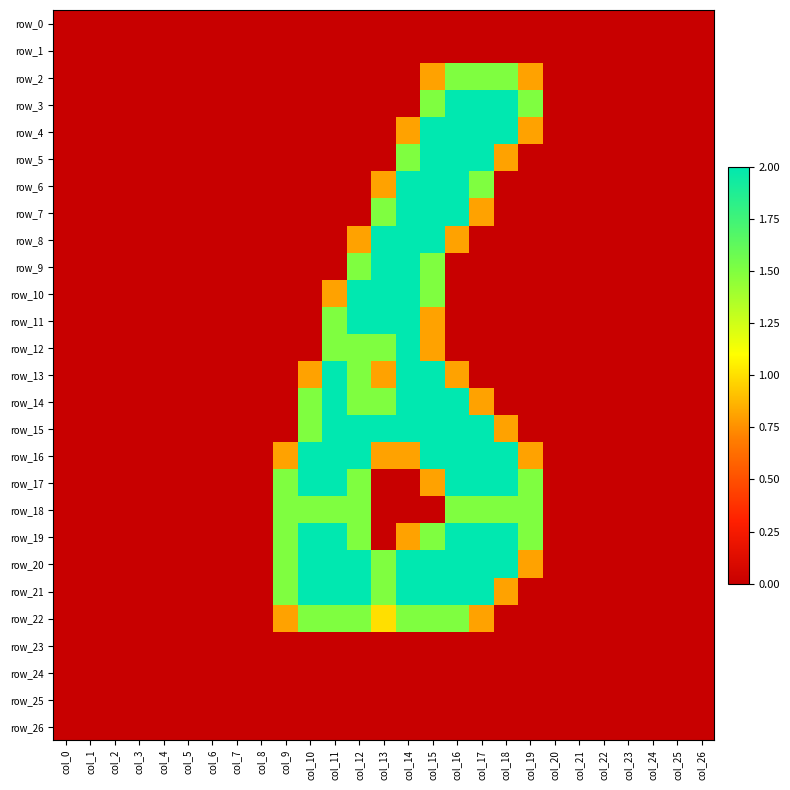

Reading left to right, list all the values displayed in this chart.

row_0: 0.0	0.0	0.0	0.0	0.0	0.0	0.0	0.0	0.0	0.0	0.0	0.0	0.0	0.0	0.0	0.0	0.0	0.0	0.0	0.0	0.0	0.0	0.0	0.0	0.0	0.0	0.0
row_1: 0.0	0.0	0.0	0.0	0.0	0.0	0.0	0.0	0.0	0.0	0.0	0.0	0.0	0.0	0.0	0.0	0.0	0.0	0.0	0.0	0.0	0.0	0.0	0.0	0.0	0.0	0.0
row_2: 0.0	0.0	0.0	0.0	0.0	0.0	0.0	0.0	0.0	0.0	0.0	0.0	0.0	0.0	0.0	0.8	1.5	1.5	1.5	0.8	0.0	0.0	0.0	0.0	0.0	0.0	0.0
row_3: 0.0	0.0	0.0	0.0	0.0	0.0	0.0	0.0	0.0	0.0	0.0	0.0	0.0	0.0	0.0	1.5	2.0	2.0	2.0	1.5	0.0	0.0	0.0	0.0	0.0	0.0	0.0
row_4: 0.0	0.0	0.0	0.0	0.0	0.0	0.0	0.0	0.0	0.0	0.0	0.0	0.0	0.0	0.8	2.0	2.0	2.0	2.0	0.8	0.0	0.0	0.0	0.0	0.0	0.0	0.0
row_5: 0.0	0.0	0.0	0.0	0.0	0.0	0.0	0.0	0.0	0.0	0.0	0.0	0.0	0.0	1.5	2.0	2.0	2.0	0.8	0.0	0.0	0.0	0.0	0.0	0.0	0.0	0.0
row_6: 0.0	0.0	0.0	0.0	0.0	0.0	0.0	0.0	0.0	0.0	0.0	0.0	0.0	0.8	2.0	2.0	2.0	1.5	0.0	0.0	0.0	0.0	0.0	0.0	0.0	0.0	0.0
row_7: 0.0	0.0	0.0	0.0	0.0	0.0	0.0	0.0	0.0	0.0	0.0	0.0	0.0	1.5	2.0	2.0	2.0	0.8	0.0	0.0	0.0	0.0	0.0	0.0	0.0	0.0	0.0
row_8: 0.0	0.0	0.0	0.0	0.0	0.0	0.0	0.0	0.0	0.0	0.0	0.0	0.8	2.0	2.0	2.0	0.8	0.0	0.0	0.0	0.0	0.0	0.0	0.0	0.0	0.0	0.0
row_9: 0.0	0.0	0.0	0.0	0.0	0.0	0.0	0.0	0.0	0.0	0.0	0.0	1.5	2.0	2.0	1.5	0.0	0.0	0.0	0.0	0.0	0.0	0.0	0.0	0.0	0.0	0.0
row_10: 0.0	0.0	0.0	0.0	0.0	0.0	0.0	0.0	0.0	0.0	0.0	0.8	2.0	2.0	2.0	1.5	0.0	0.0	0.0	0.0	0.0	0.0	0.0	0.0	0.0	0.0	0.0
row_11: 0.0	0.0	0.0	0.0	0.0	0.0	0.0	0.0	0.0	0.0	0.0	1.5	2.0	2.0	2.0	0.8	0.0	0.0	0.0	0.0	0.0	0.0	0.0	0.0	0.0	0.0	0.0
row_12: 0.0	0.0	0.0	0.0	0.0	0.0	0.0	0.0	0.0	0.0	0.0	1.5	1.5	1.5	2.0	0.8	0.0	0.0	0.0	0.0	0.0	0.0	0.0	0.0	0.0	0.0	0.0
row_13: 0.0	0.0	0.0	0.0	0.0	0.0	0.0	0.0	0.0	0.0	0.8	2.0	1.5	0.8	2.0	2.0	0.8	0.0	0.0	0.0	0.0	0.0	0.0	0.0	0.0	0.0	0.0
row_14: 0.0	0.0	0.0	0.0	0.0	0.0	0.0	0.0	0.0	0.0	1.5	2.0	1.5	1.5	2.0	2.0	2.0	0.8	0.0	0.0	0.0	0.0	0.0	0.0	0.0	0.0	0.0
row_15: 0.0	0.0	0.0	0.0	0.0	0.0	0.0	0.0	0.0	0.0	1.5	2.0	2.0	2.0	2.0	2.0	2.0	2.0	0.8	0.0	0.0	0.0	0.0	0.0	0.0	0.0	0.0
row_16: 0.0	0.0	0.0	0.0	0.0	0.0	0.0	0.0	0.0	0.8	2.0	2.0	2.0	0.8	0.8	2.0	2.0	2.0	2.0	0.8	0.0	0.0	0.0	0.0	0.0	0.0	0.0
row_17: 0.0	0.0	0.0	0.0	0.0	0.0	0.0	0.0	0.0	1.5	2.0	2.0	1.5	0.0	0.0	0.8	2.0	2.0	2.0	1.5	0.0	0.0	0.0	0.0	0.0	0.0	0.0
row_18: 0.0	0.0	0.0	0.0	0.0	0.0	0.0	0.0	0.0	1.5	1.5	1.5	1.5	0.0	0.0	0.0	1.5	1.5	1.5	1.5	0.0	0.0	0.0	0.0	0.0	0.0	0.0
row_19: 0.0	0.0	0.0	0.0	0.0	0.0	0.0	0.0	0.0	1.5	2.0	2.0	1.5	0.0	0.8	1.5	2.0	2.0	2.0	1.5	0.0	0.0	0.0	0.0	0.0	0.0	0.0
row_20: 0.0	0.0	0.0	0.0	0.0	0.0	0.0	0.0	0.0	1.5	2.0	2.0	2.0	1.5	2.0	2.0	2.0	2.0	2.0	0.8	0.0	0.0	0.0	0.0	0.0	0.0	0.0
row_21: 0.0	0.0	0.0	0.0	0.0	0.0	0.0	0.0	0.0	1.5	2.0	2.0	2.0	1.5	2.0	2.0	2.0	2.0	0.8	0.0	0.0	0.0	0.0	0.0	0.0	0.0	0.0
row_22: 0.0	0.0	0.0	0.0	0.0	0.0	0.0	0.0	0.0	0.8	1.5	1.5	1.5	1.0	1.5	1.5	1.5	0.8	0.0	0.0	0.0	0.0	0.0	0.0	0.0	0.0	0.0
row_23: 0.0	0.0	0.0	0.0	0.0	0.0	0.0	0.0	0.0	0.0	0.0	0.0	0.0	0.0	0.0	0.0	0.0	0.0	0.0	0.0	0.0	0.0	0.0	0.0	0.0	0.0	0.0
row_24: 0.0	0.0	0.0	0.0	0.0	0.0	0.0	0.0	0.0	0.0	0.0	0.0	0.0	0.0	0.0	0.0	0.0	0.0	0.0	0.0	0.0	0.0	0.0	0.0	0.0	0.0	0.0
row_25: 0.0	0.0	0.0	0.0	0.0	0.0	0.0	0.0	0.0	0.0	0.0	0.0	0.0	0.0	0.0	0.0	0.0	0.0	0.0	0.0	0.0	0.0	0.0	0.0	0.0	0.0	0.0
row_26: 0.0	0.0	0.0	0.0	0.0	0.0	0.0	0.0	0.0	0.0	0.0	0.0	0.0	0.0	0.0	0.0	0.0	0.0	0.0	0.0	0.0	0.0	0.0	0.0	0.0	0.0	0.0